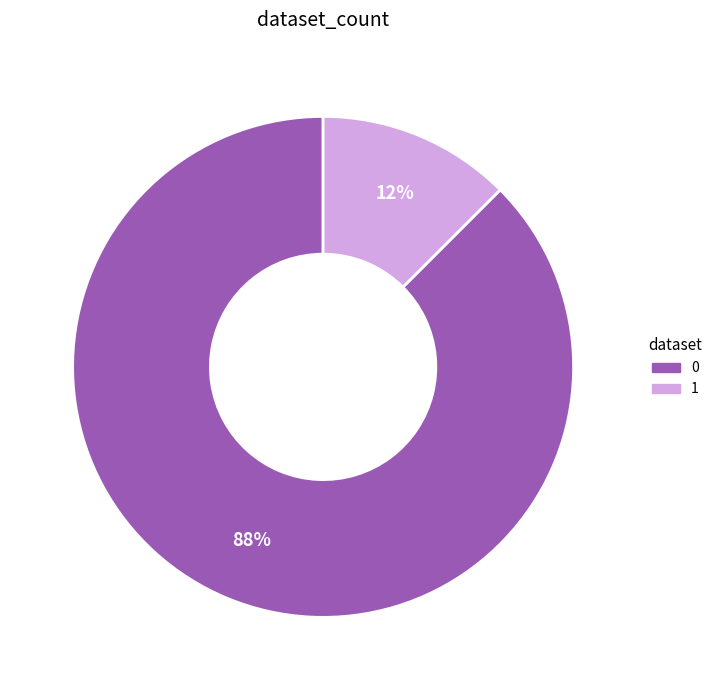

Is it true that 1 is 12% of the pie?

True